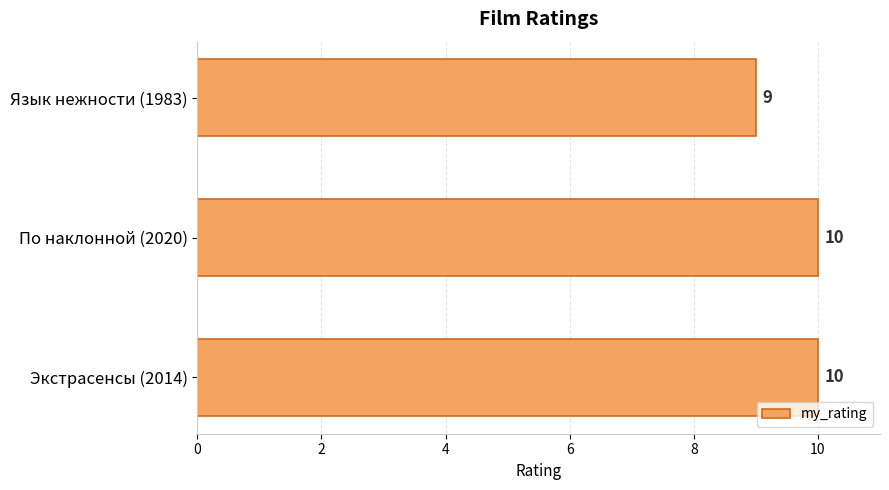

How many values are between 9 and 10?

3